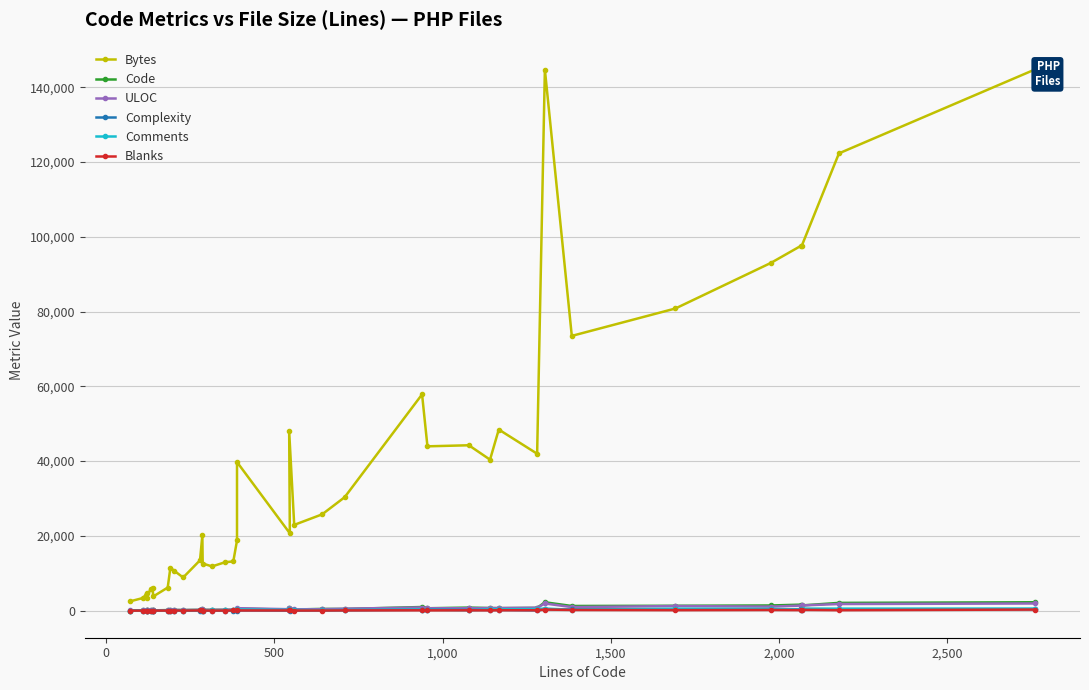

What is the value of the Complexity point at the 37th from the left?

350